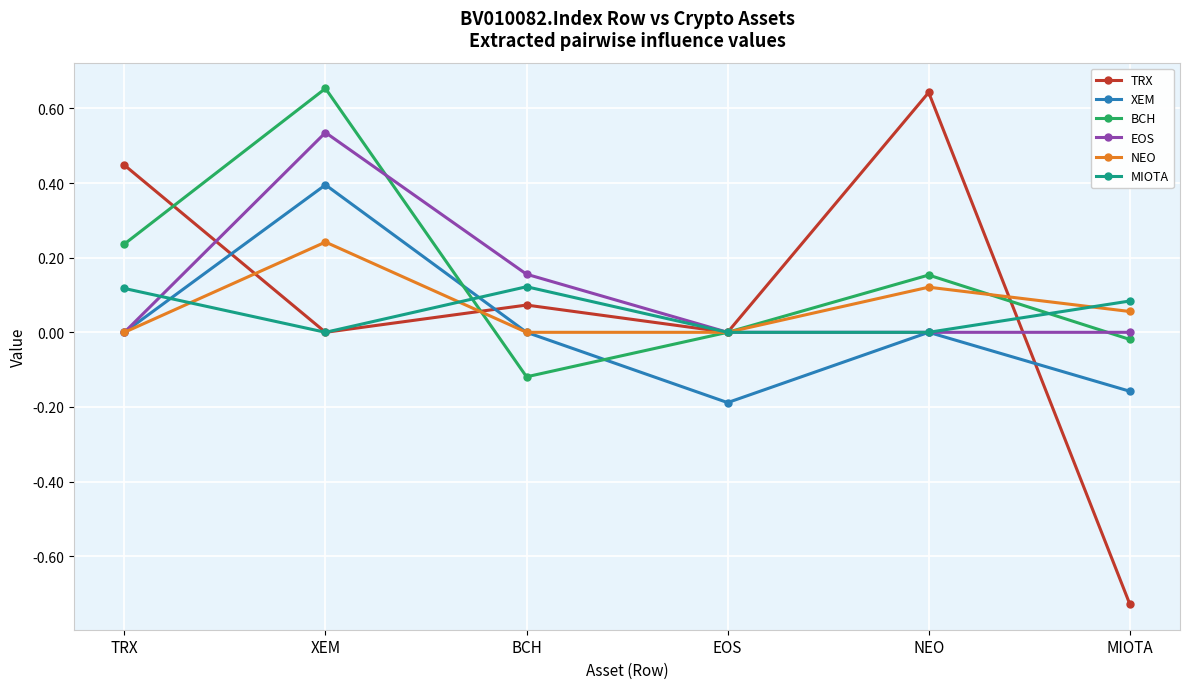

In TRX, how many points are lower than both neighbors (excluding endpoints)?

2